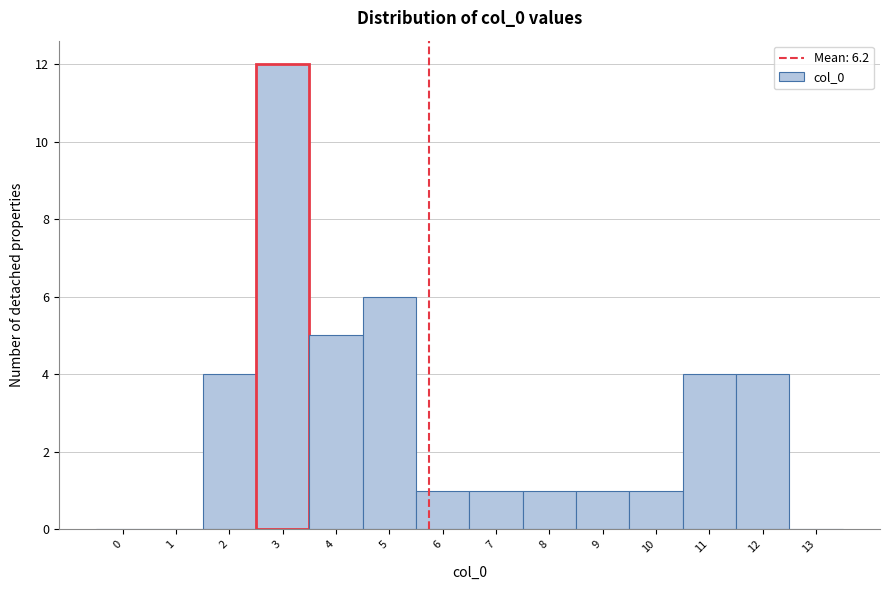

Reading right to left, extract all data points from this chart.

13=0	12=4	11=4	10=1	9=1	8=1	7=1	6=1	5=6	4=5	3=12	2=4	1=0	0=0